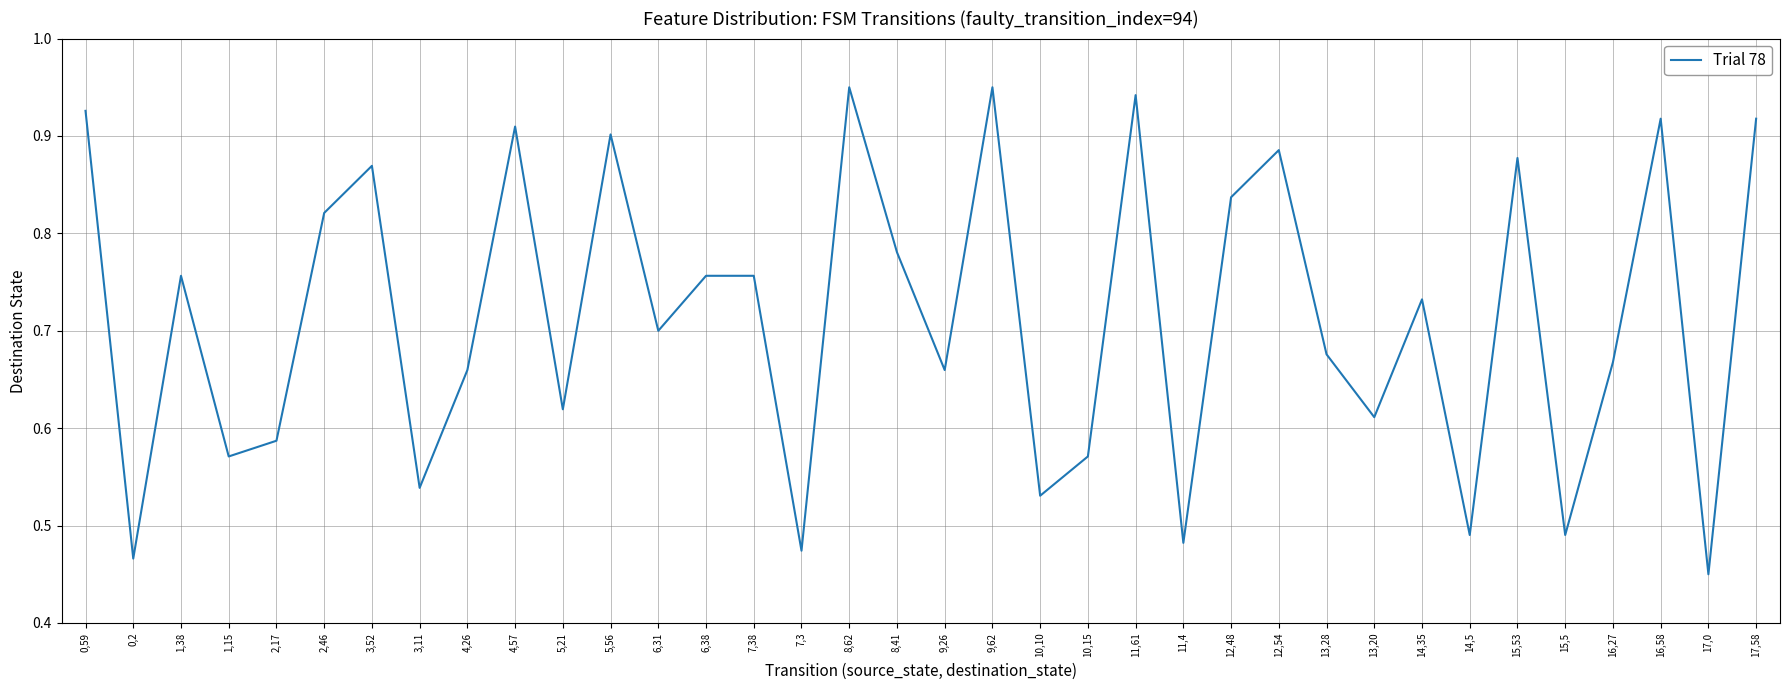

Which has a higher value, 1,15 or 14,5?

1,15